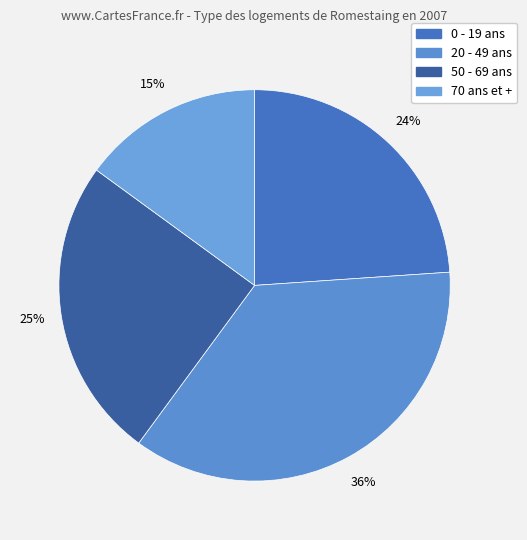

What percentage is the 70 ans et + slice, to the nearest percent?

15%